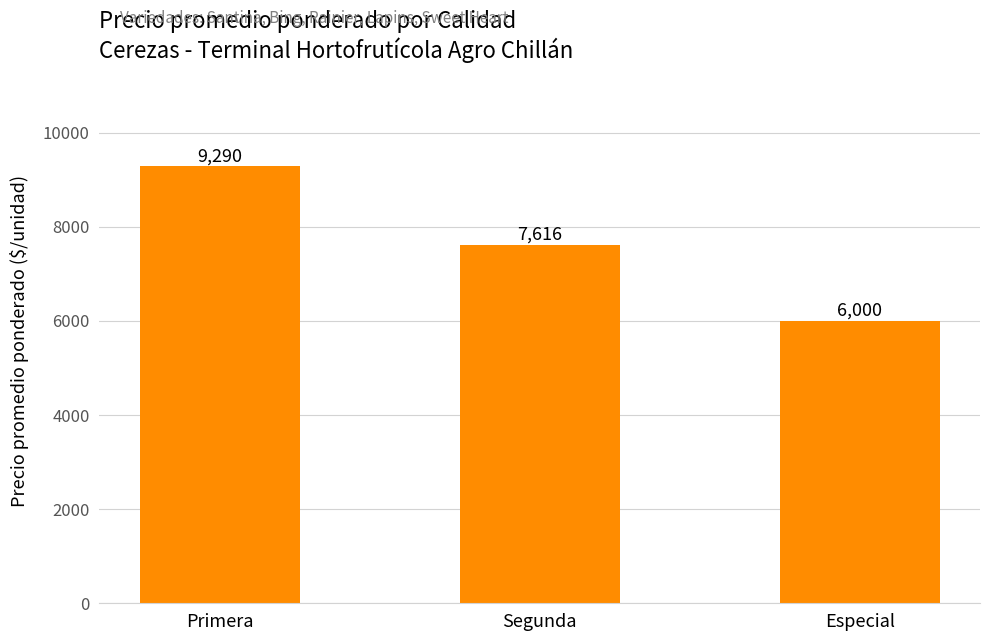

List the labels in order of value, largest first.

Primera, Segunda, Especial